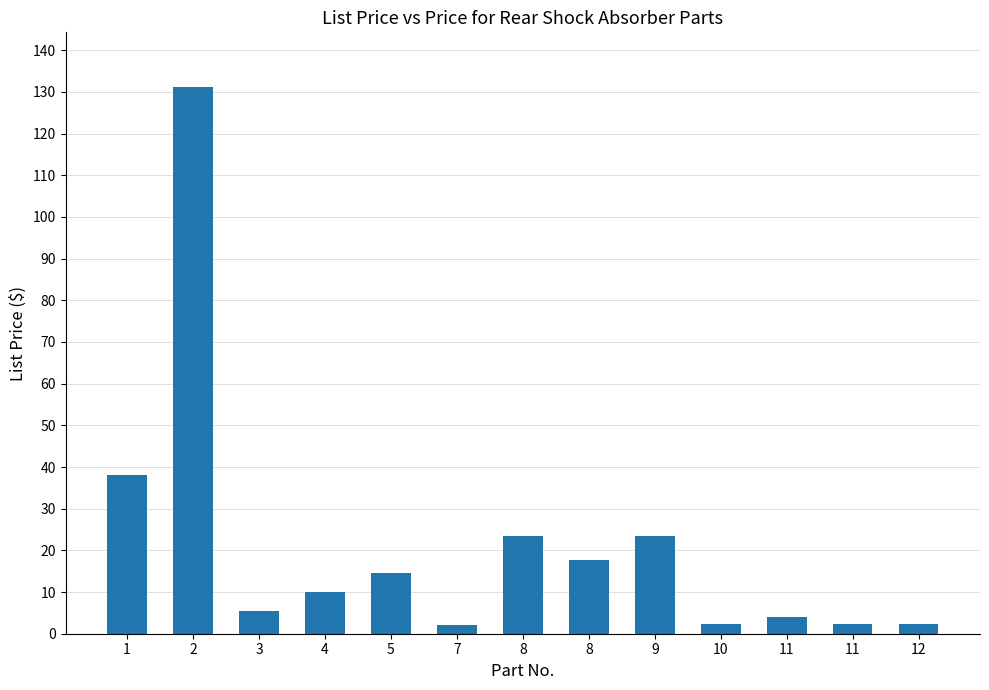

How many bars are there in total?

13